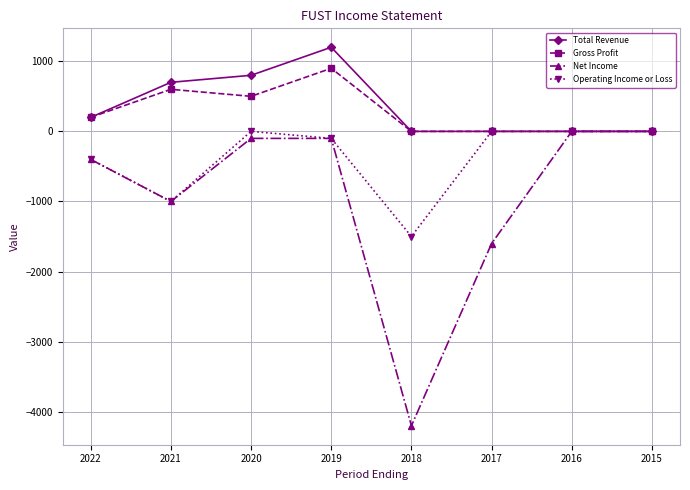

Is this an area chart (filled region under the line)?

No